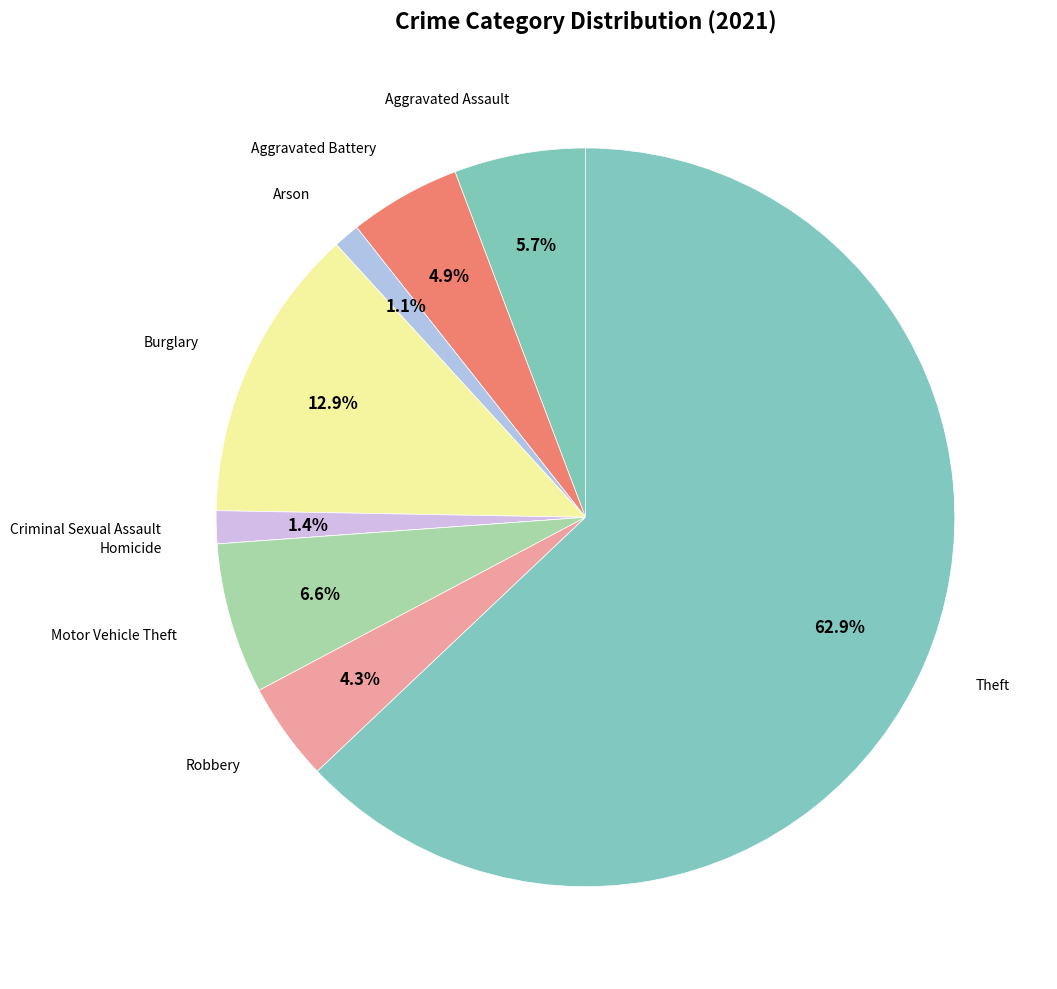

Combined, do Robbery and Theft account for over 50%?

Yes